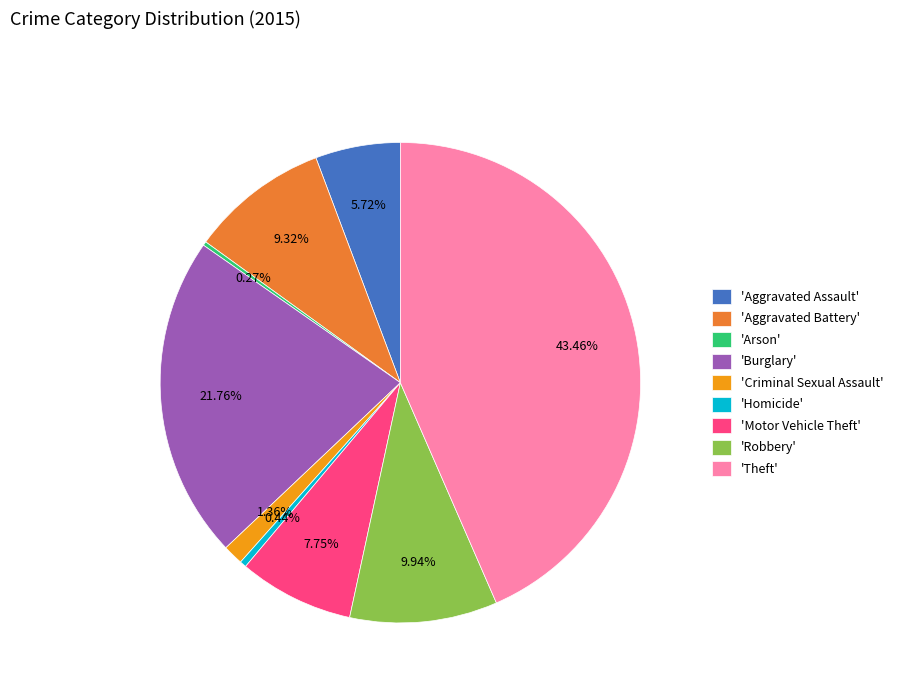

Between 'Aggravated Assault' and 'Homicide', which is larger?

'Aggravated Assault'